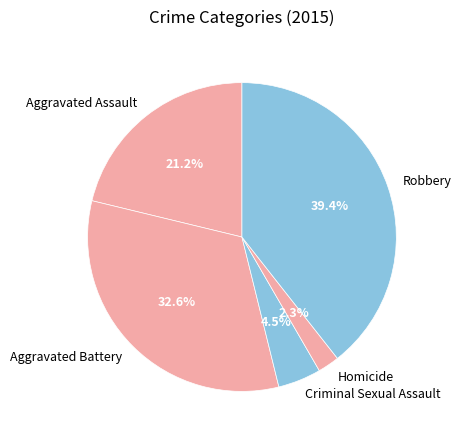

Rank the categories by value from lowest to highest.

Homicide, Criminal Sexual Assault, Aggravated Assault, Aggravated Battery, Robbery